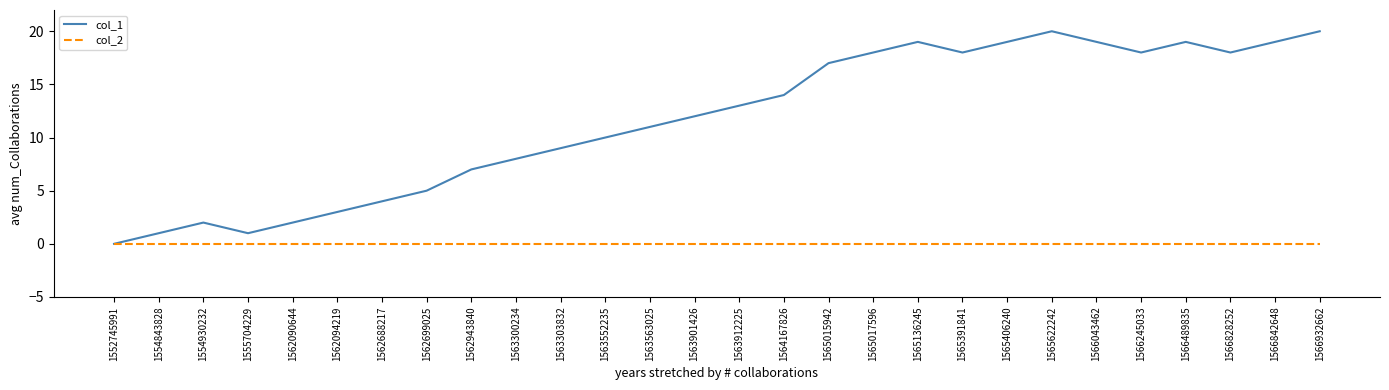

The col_1 series shows 20 at 1565622242. True or false?

True